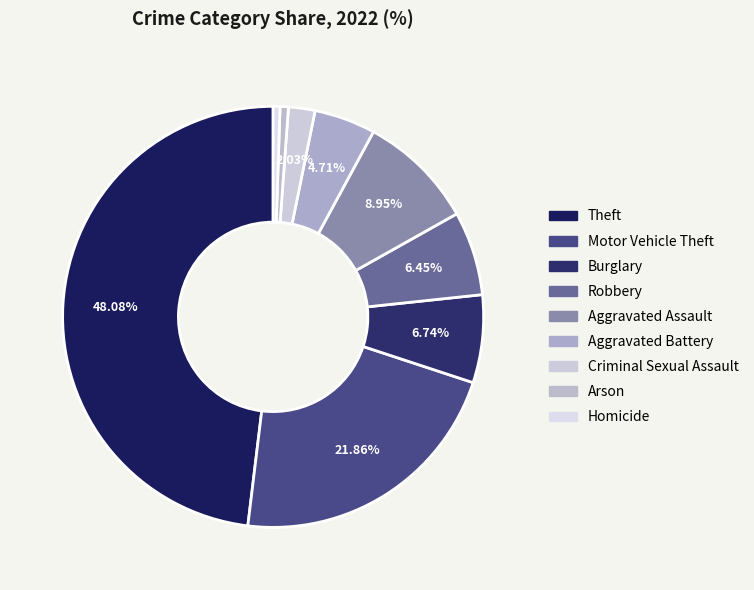

Combined, what portion of the pie is Robbery and Aggravated Battery?

11.2%